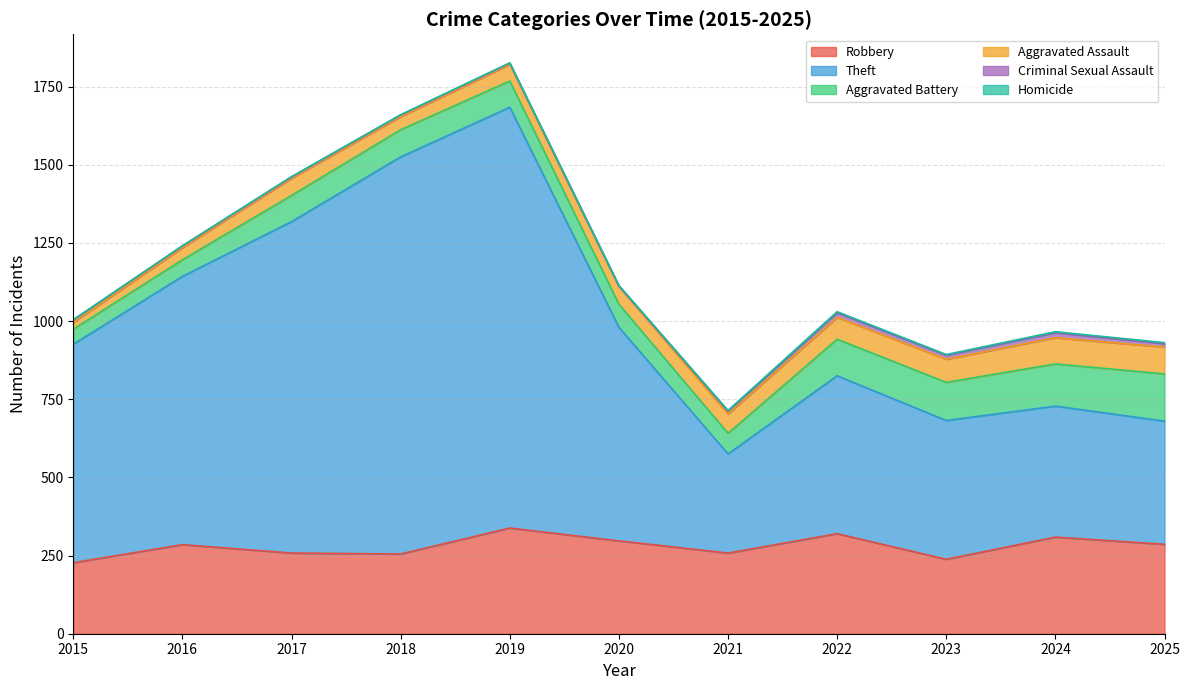

At 2019, list the series in order from largest to smallest.

Theft, Robbery, Aggravated Battery, Aggravated Assault, Criminal Sexual Assault, Homicide